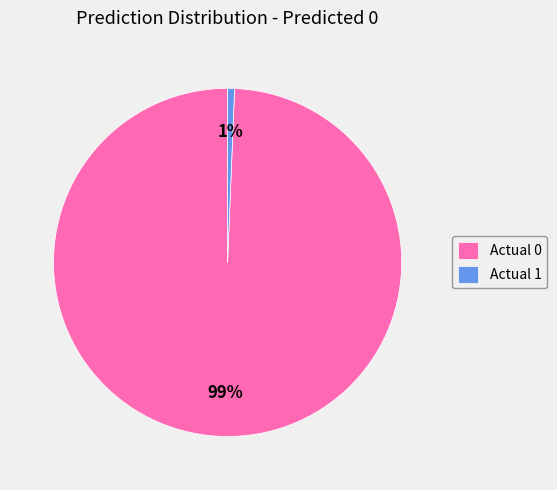

Rank the categories by value from lowest to highest.

Actual 1, Actual 0